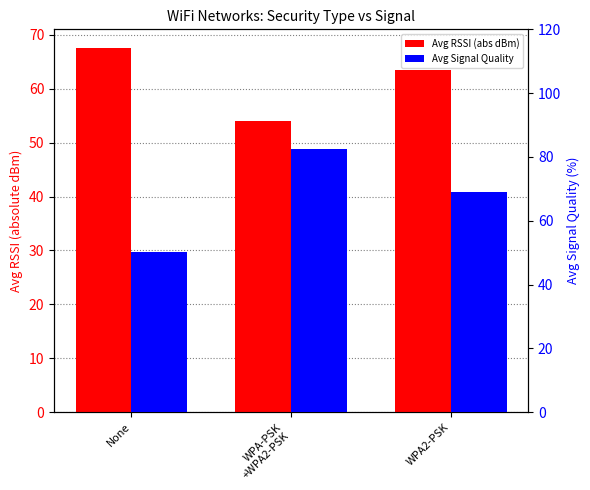

What is the average value of the Avg Signal Quality series?

67.3